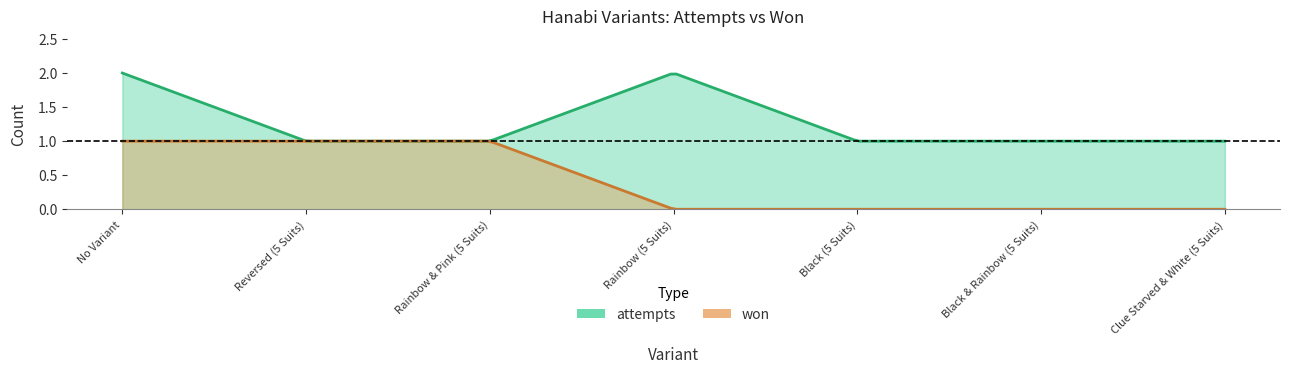

How many attempts values are between 1 and 2?

7